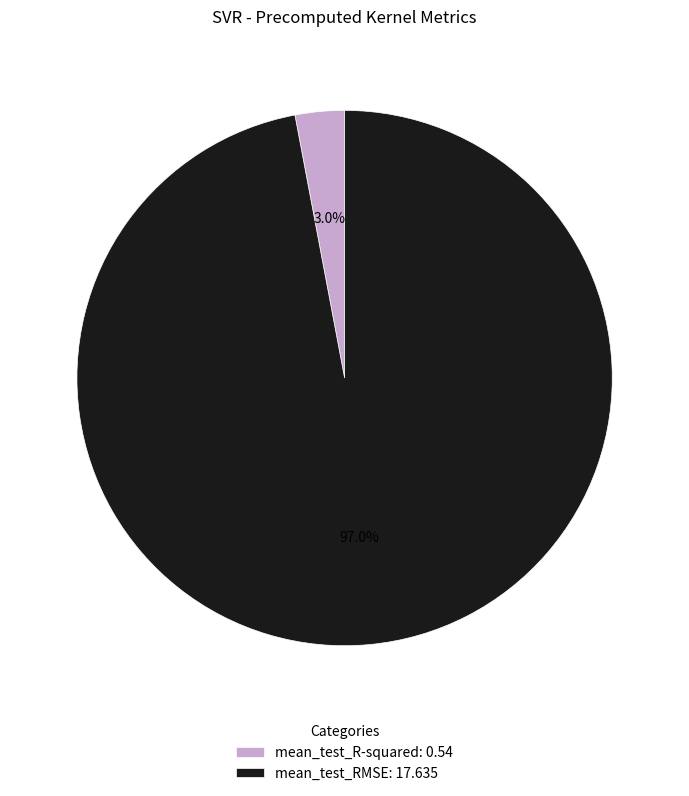

Does mean_test_RMSE: 17.635 represent more than half of the total?

Yes